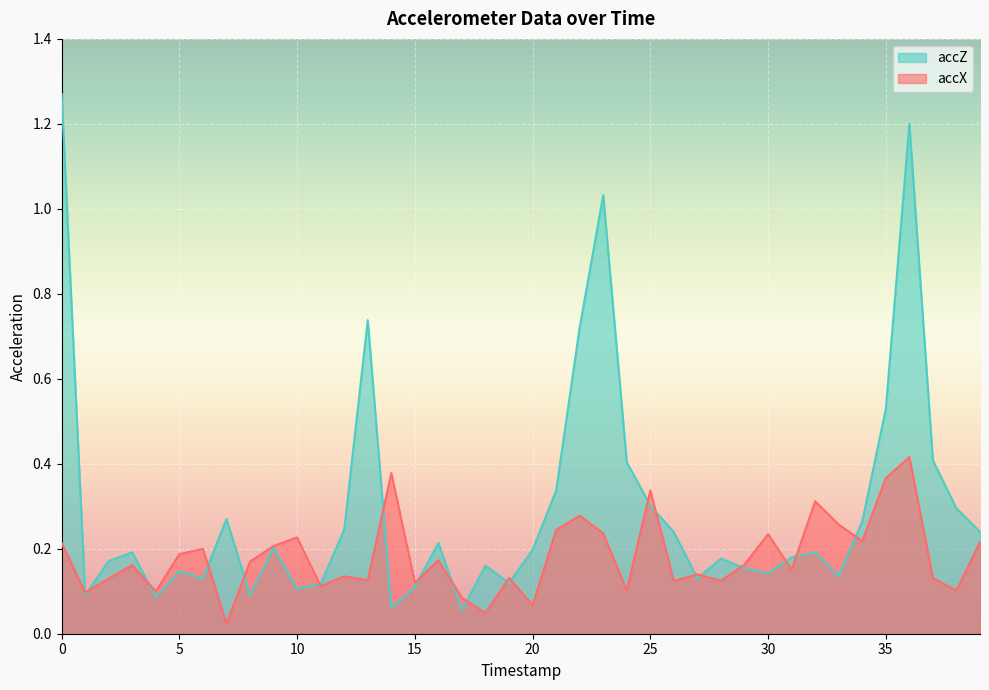

Which has a higher value, 19 or 15?

19